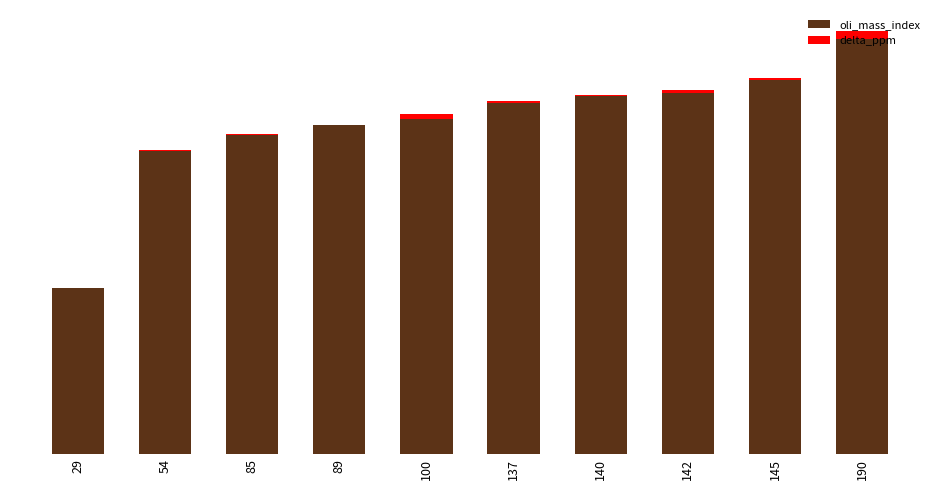

Which category has the highest value in the oli_mass_index series?

190